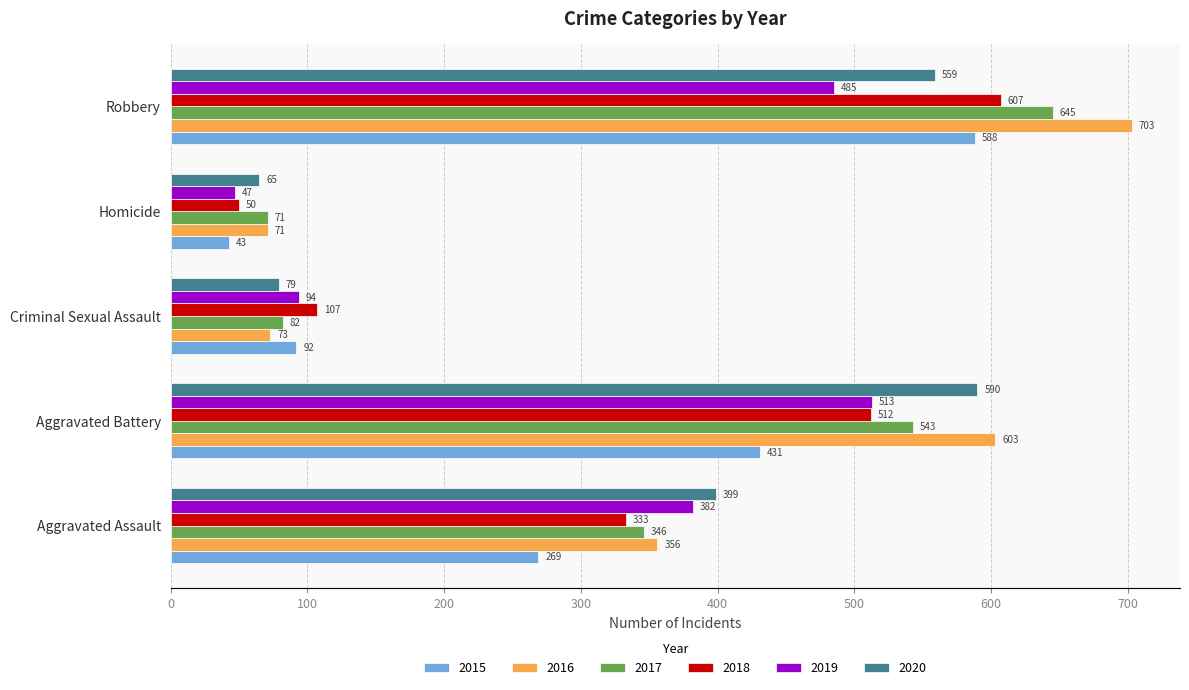

What is the minimum value shown in the chart?

43